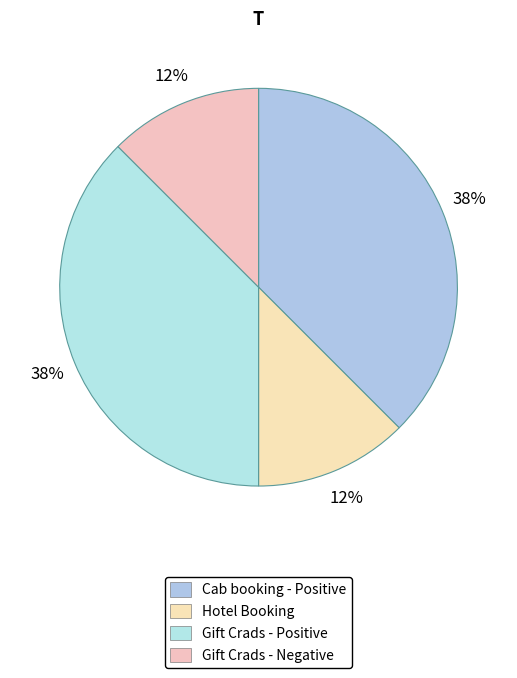

To the nearest percent, what is the average slice percentage?

25%